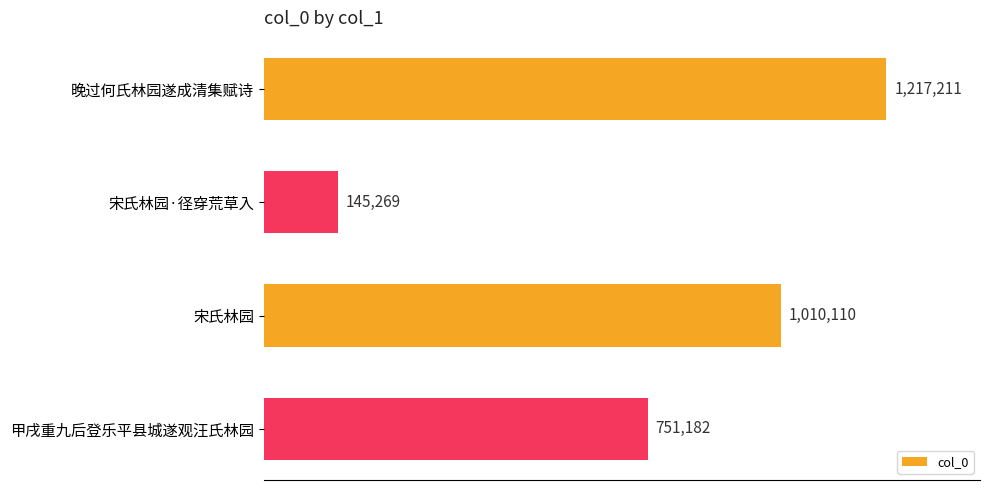

What is the change in value from 晚过何氏林园遂成清集赋诗 to 宋氏林园?

-207101